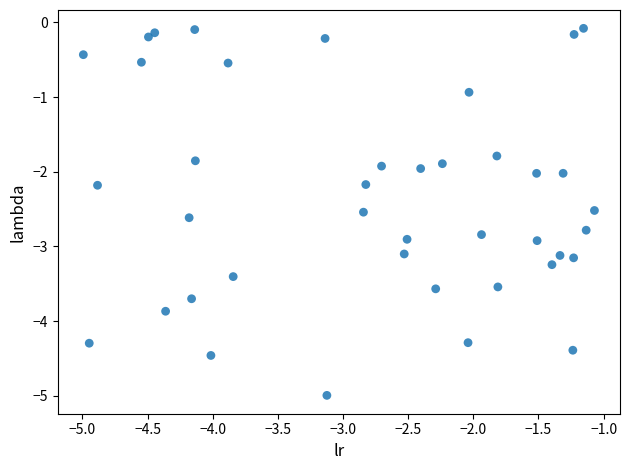

What is the range of Y values (max minus min)?

4.9